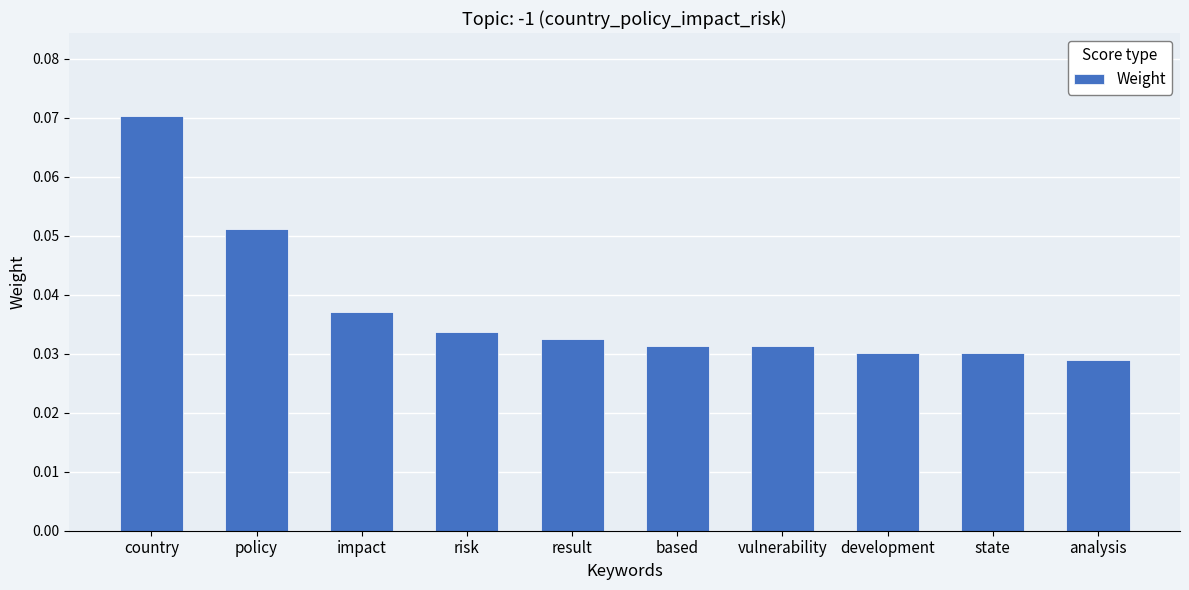

How many values are between 0 and 1?

10